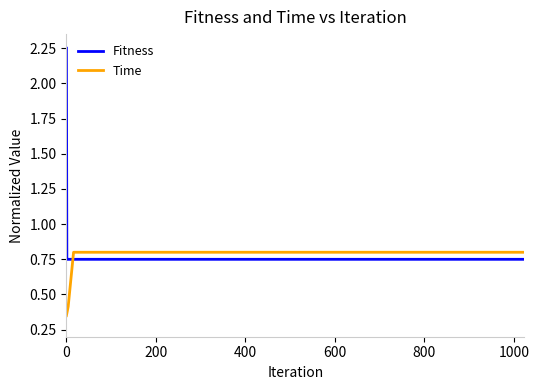

How many lines are shown in the chart?

2